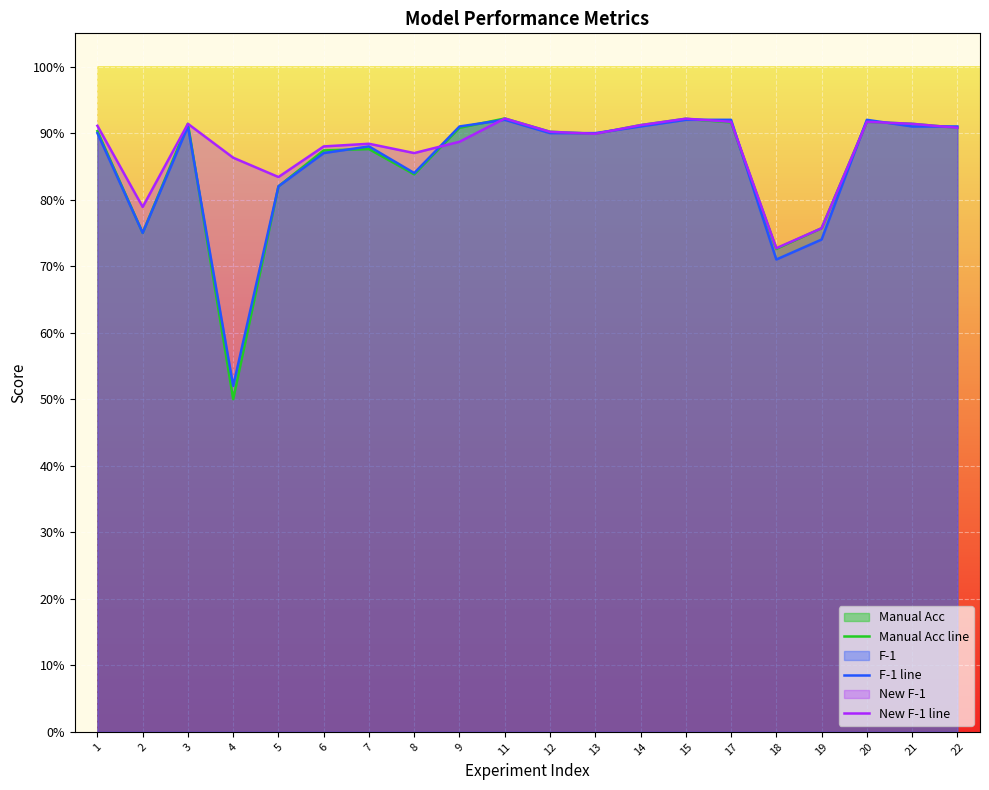

At how many categories does at least one series exceed 0?

20